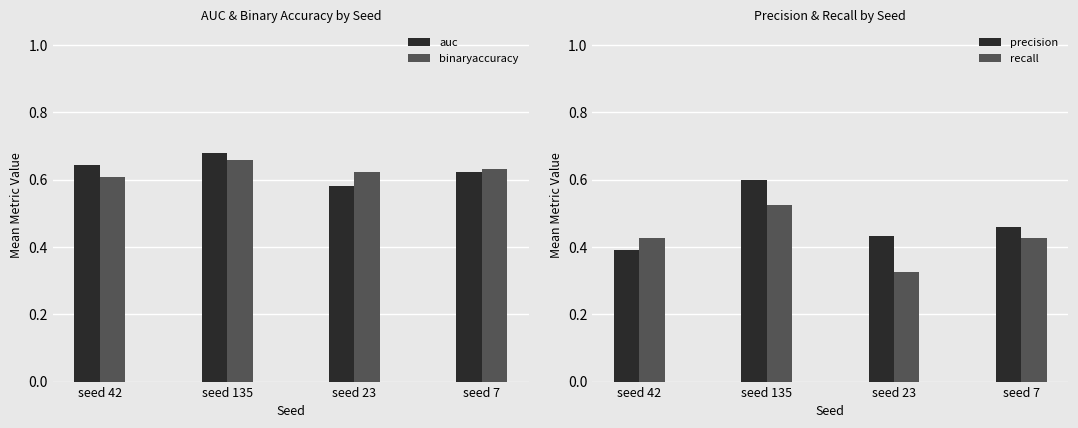

What is the label of the 4th bar from the left?

seed 7